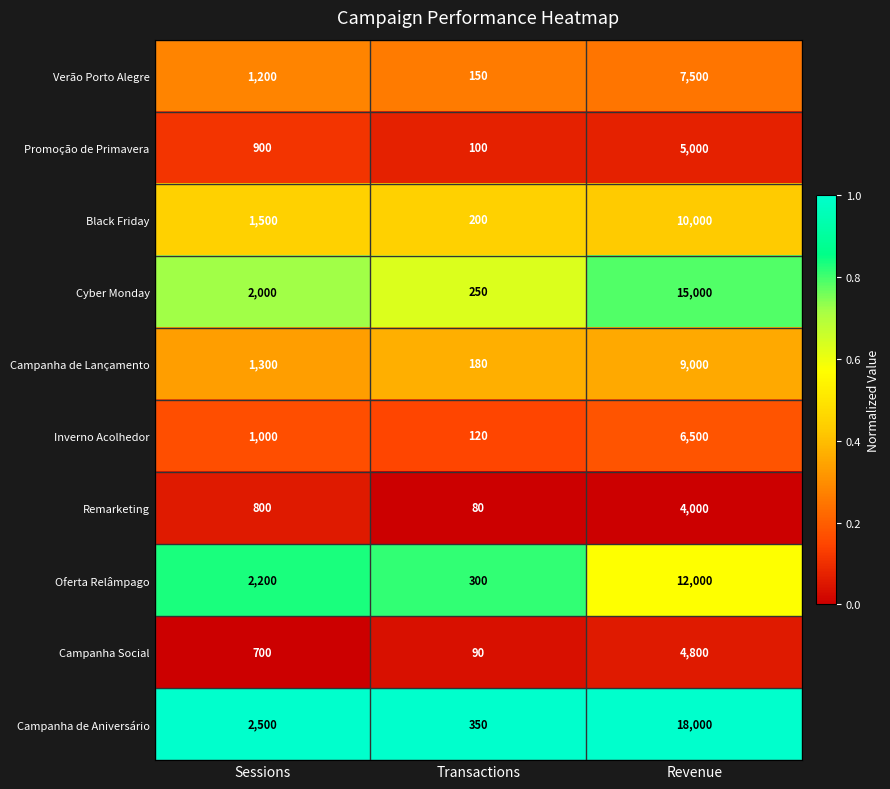

Reading left to right, list all the values displayed in this chart.

Verão Porto Alegre: 1200	150	7500
Promoção de Primavera: 900	100	5000
Black Friday: 1500	200	10000
Cyber Monday: 2000	250	15000
Campanha de Lançamento: 1300	180	9000
Inverno Acolhedor: 1000	120	6500
Remarketing: 800	80	4000
Oferta Relâmpago: 2200	300	12000
Campanha Social: 700	90	4800
Campanha de Aniversário: 2500	350	18000